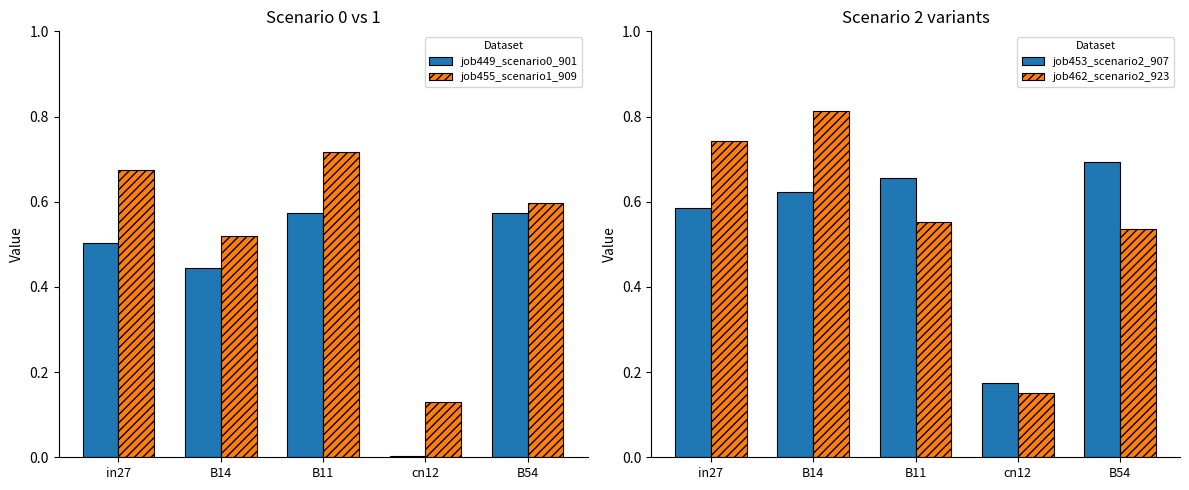

True or false: job462_scenario2_923 has a value of 0.7 at B54.

False